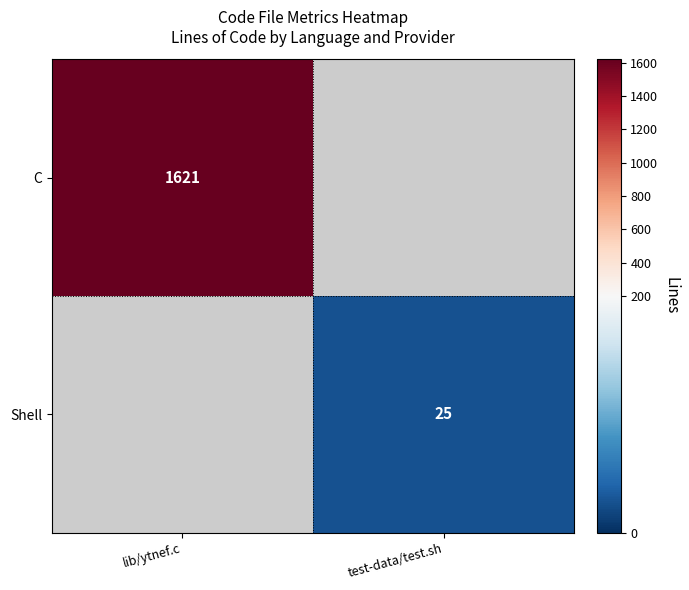

The C series shows 2384.5 at lib/ytnef.c. True or false?

False